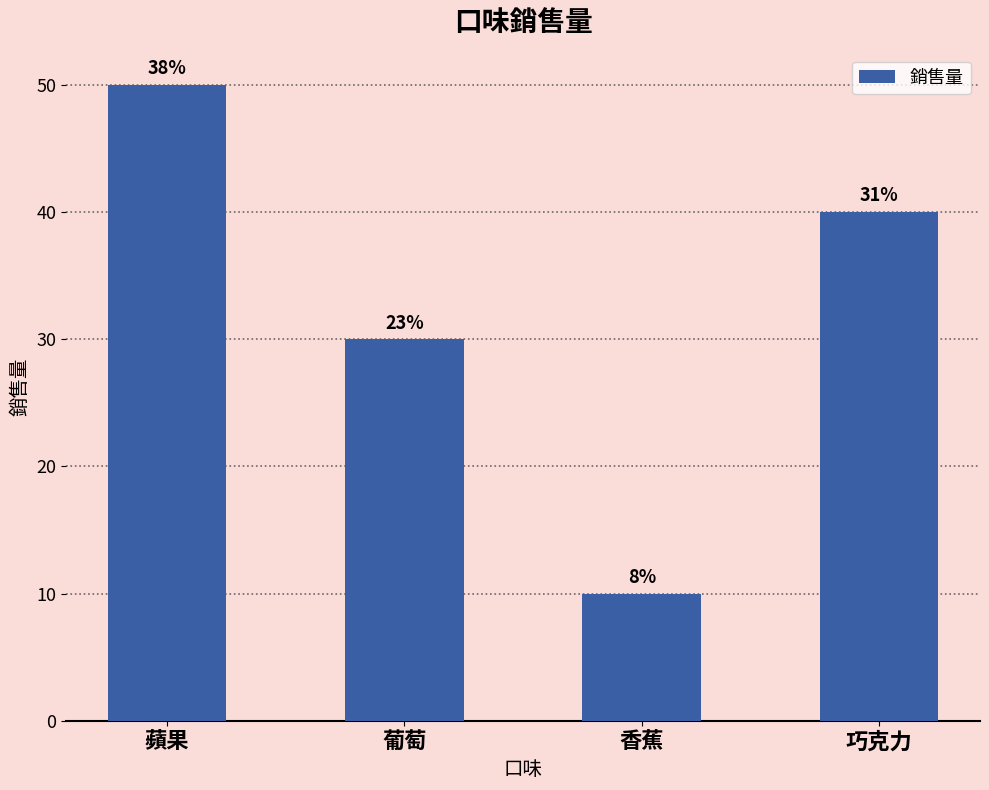

What is the difference between the values at 葡萄 and 香蕉?

20